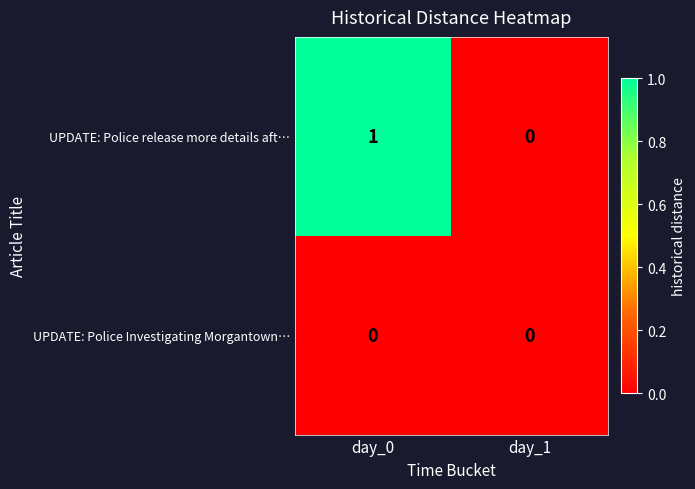

The value of UPDATE: Police Investigating Morgantown… at day_1 is 0. True or false?

True